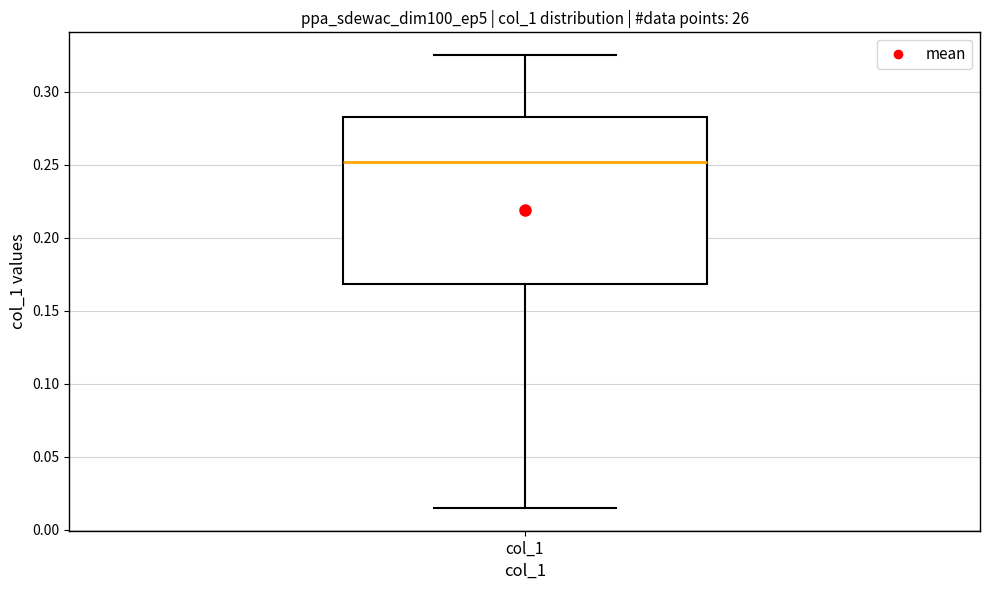

Transcribe this box plot: give where the median line is, the range the box spans, and where the two whiskers end, as read against the y-axis. The values are not printed on the chart, so give them approximately, as read against the axis.

median 0.250, box 0.170 to 0.280, whiskers 0.015 to 0.325